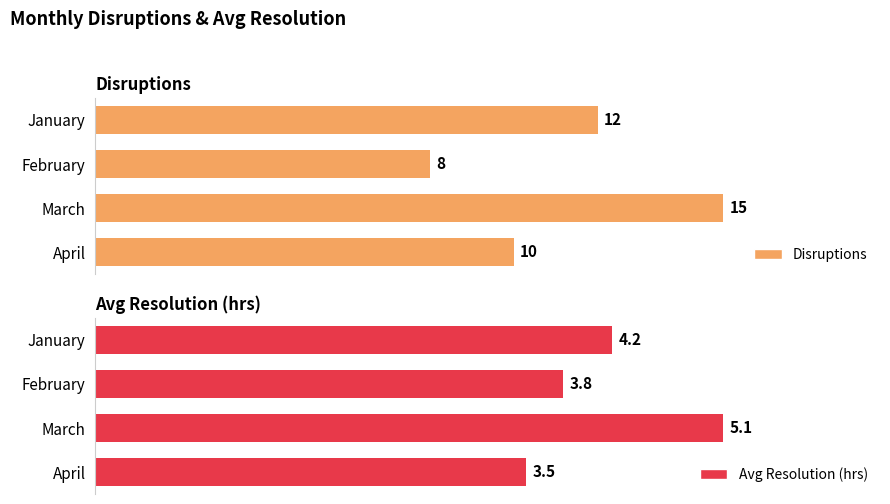

Which category has the lowest value in the Disruptions series?

February